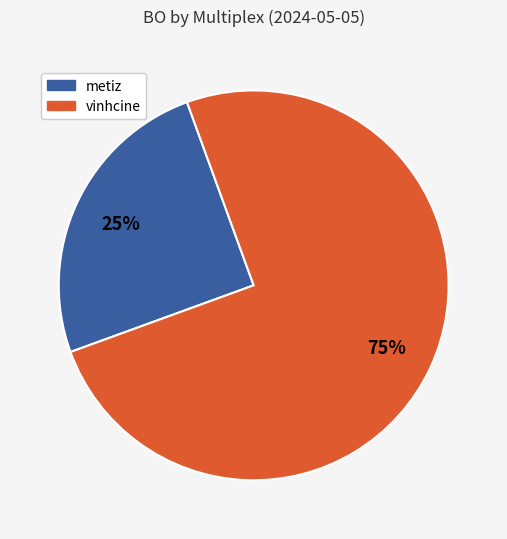

Count the number of slices in the pie.

2